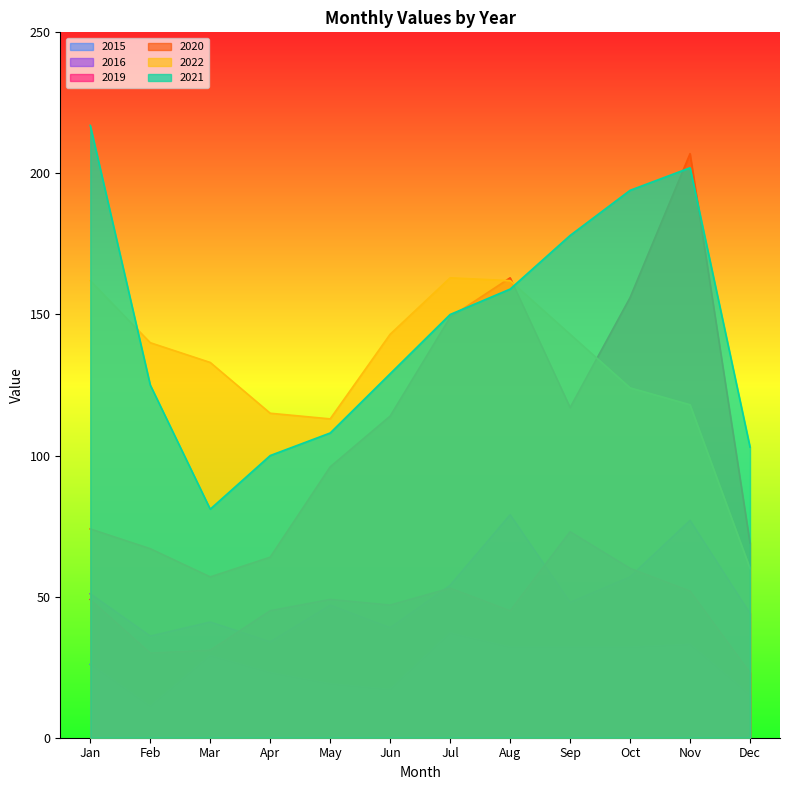

The 2022 series shows 133 at Mar. True or false?

True